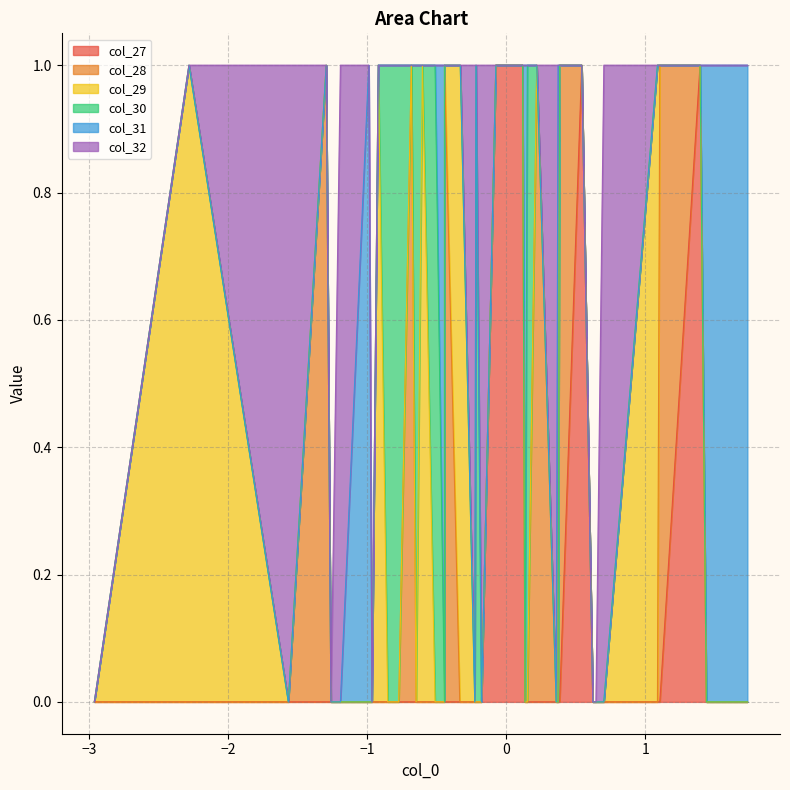

Reading left to right, list all the values displayed in this chart.

col_27: 0	0	0	0	0	0	1	0	0	0	0	0	0	1	0	0	0	0	0	0	1	0	0	0	0	0	0	1	0	0	0	0	0	0	1	0	0	0	0	0
col_28: 1	0	0	0	0	0	0	1	0	0	0	0	0	0	1	0	0	0	0	0	0	1	0	0	0	0	0	0	1	0	0	0	0	0	0	1	0	0	0	0
col_29: 0	1	0	0	0	0	0	0	1	0	0	0	0	0	0	1	0	0	0	0	0	0	1	0	0	0	0	0	0	1	0	0	0	0	0	0	1	0	0	0
col_30: 0	0	1	0	0	0	0	0	0	1	0	0	0	0	0	0	1	0	0	0	0	0	0	1	0	0	0	0	0	0	1	0	0	0	0	0	0	1	0	0
col_31: 0	0	0	1	0	0	0	0	0	0	1	0	0	0	0	0	0	1	0	0	0	0	0	0	1	0	0	0	0	0	0	1	0	0	0	0	0	0	1	0
col_32: 0	0	0	0	1	0	0	0	0	0	0	1	0	0	0	0	0	0	1	0	0	0	0	0	0	1	0	0	0	0	0	0	1	0	0	0	0	0	0	1